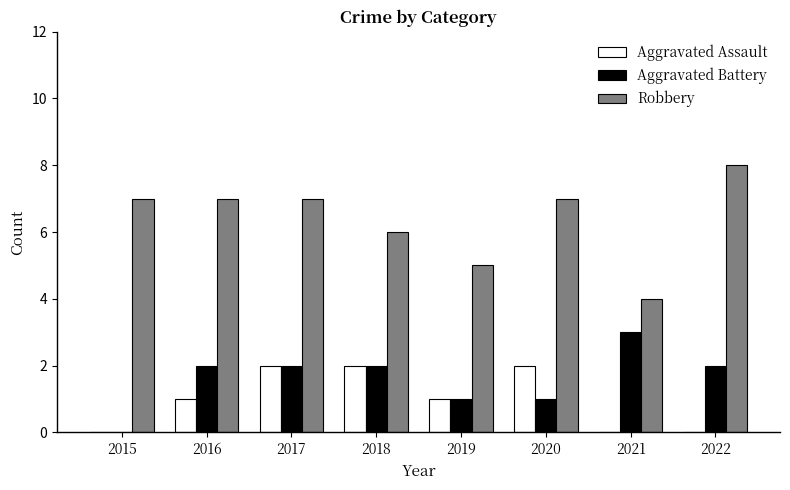

Read the Aggravated Battery value at 2021.

3